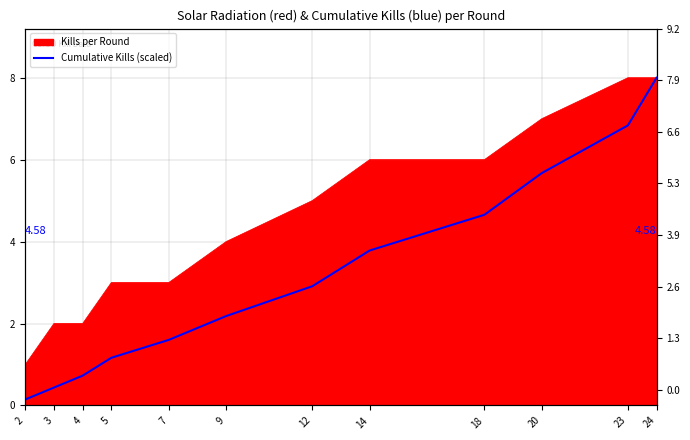

The value at 7 is 0.9. True or false?

False